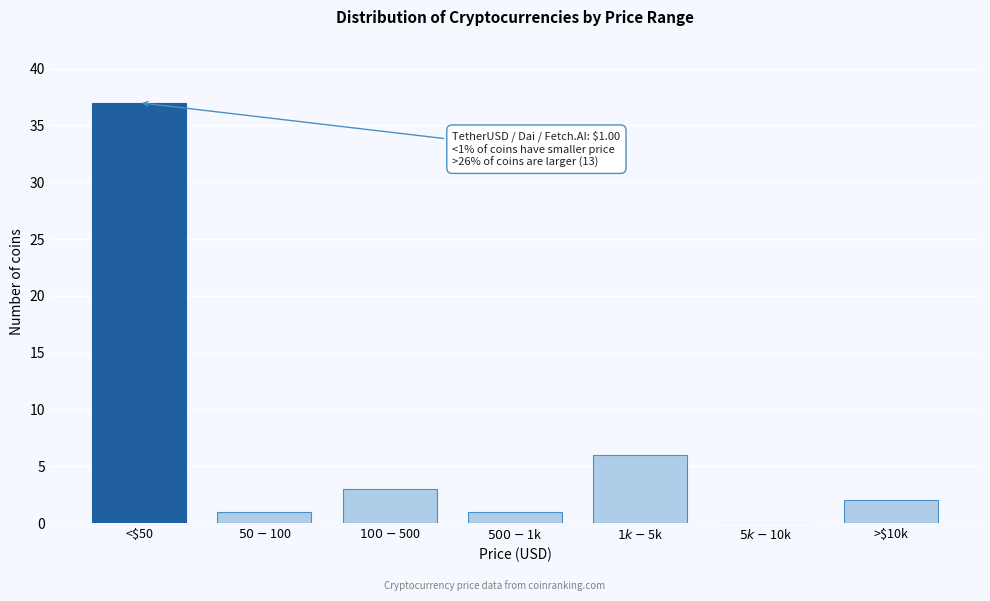

At which category does the chart reach its peak across all series?

<$50